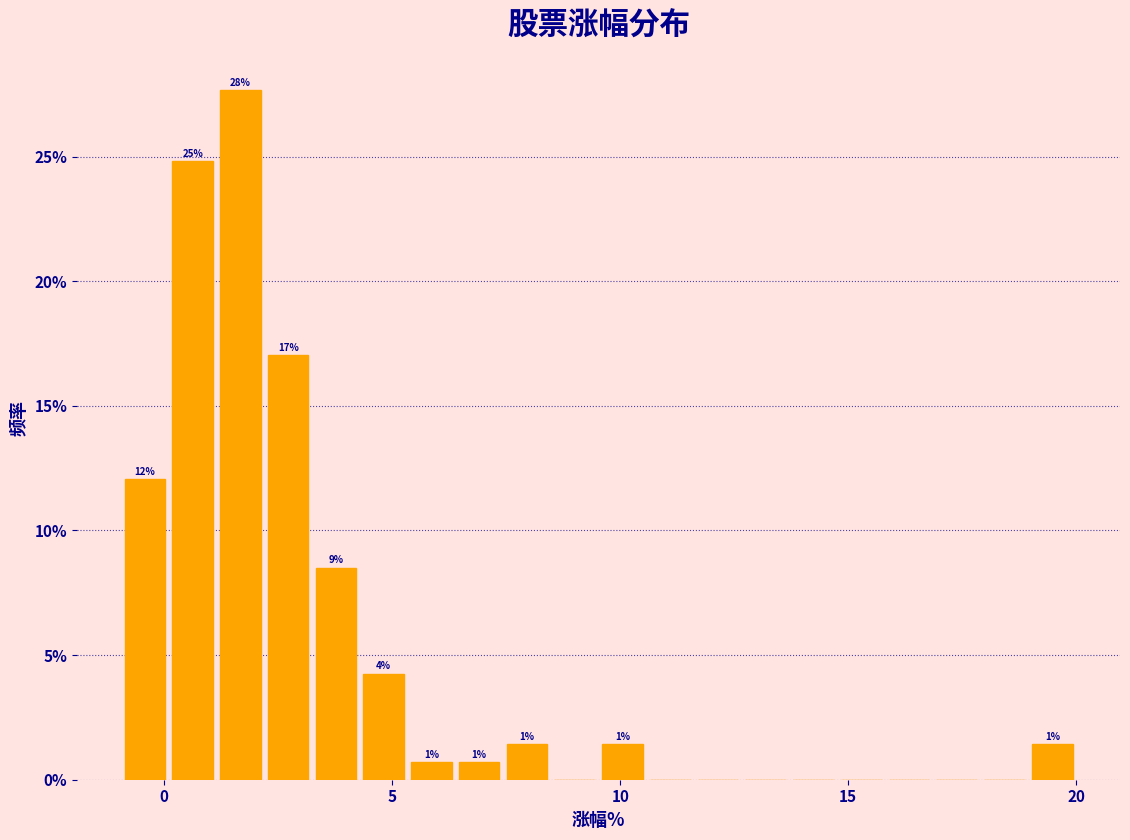

Read against the x-axis, roughly where is the centre of the tallest bar?

1.5